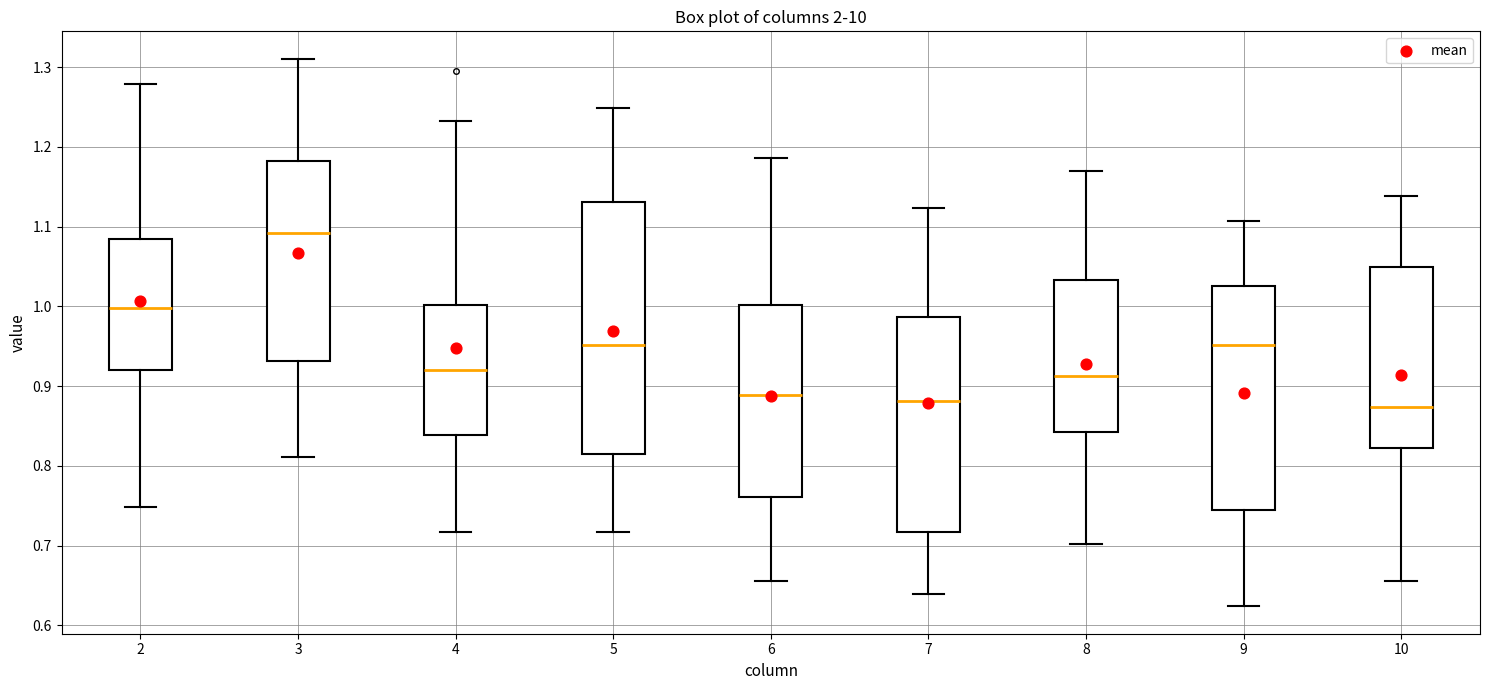

Where does the median line of the box at x = 2 sit on the y-axis? The values are not printed on the chart, so give them approximately, as read against the axis.

1.00